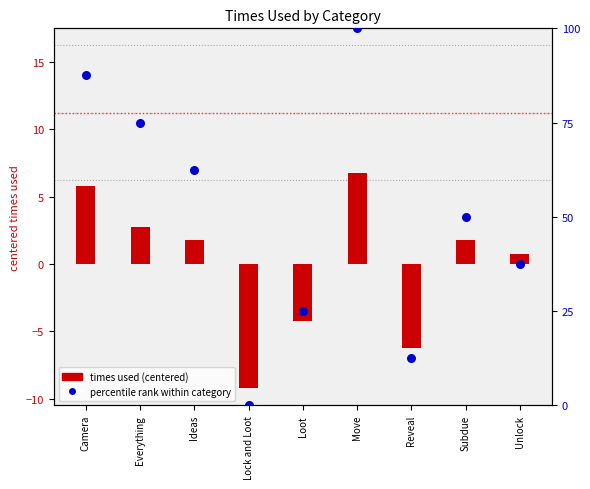

Which series contains the lowest Y value?

times used (centered)